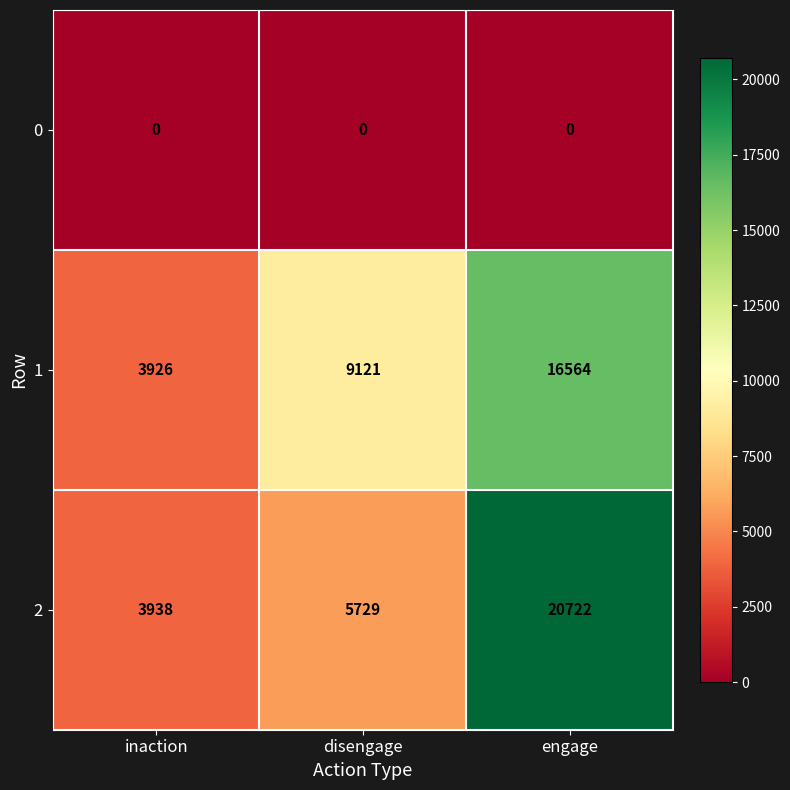

The value of 2 at disengage is 8936. True or false?

False